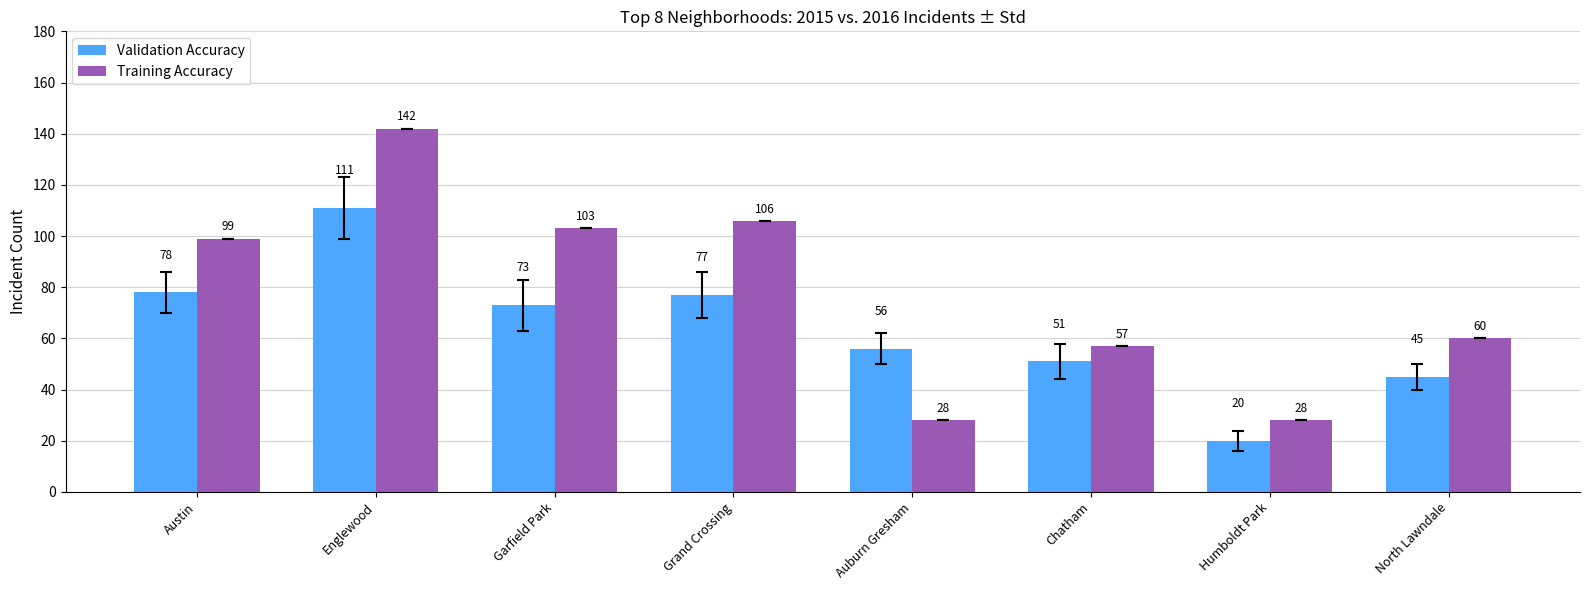

What is the maximum value shown in the chart?

142